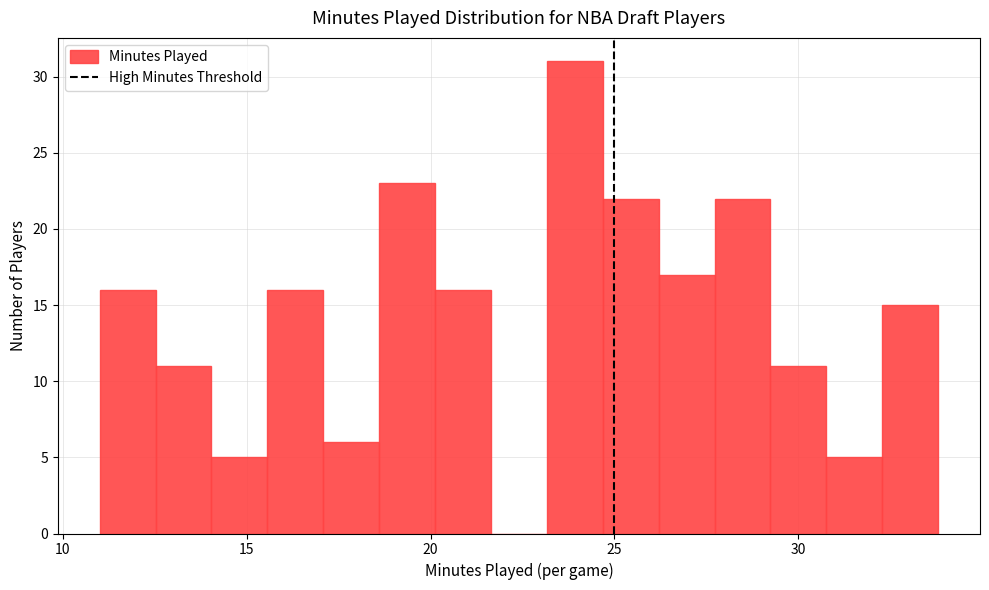

Around what value on the x-axis is the tallest bar? Give the approximate position of its centre, as read against the axis.

24.0